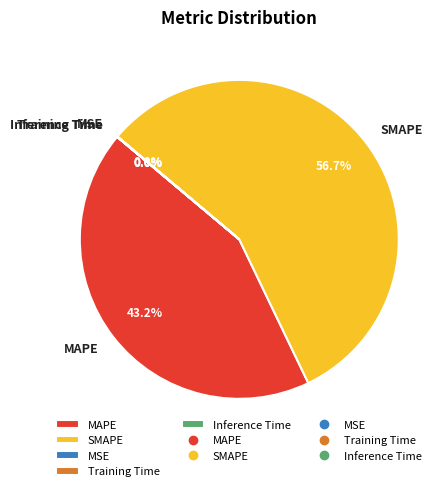

What portion of the pie excludes MAPE?

56.8%